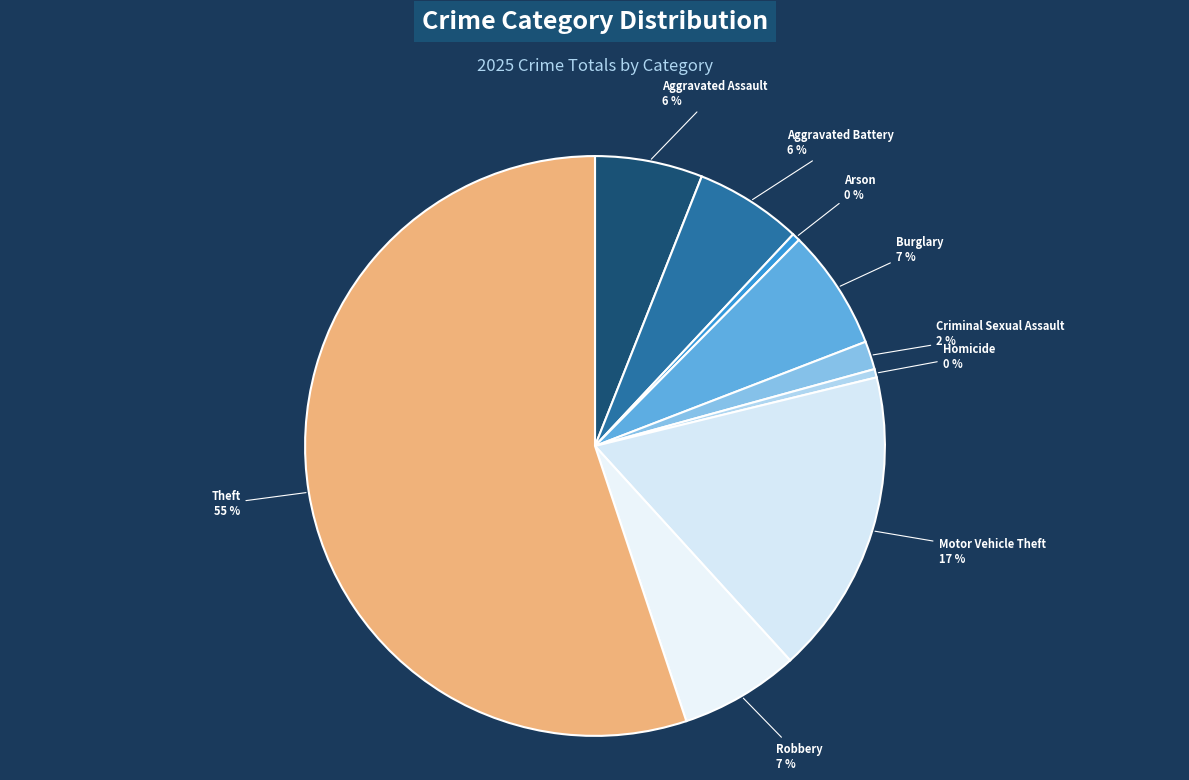

Count the number of slices in the pie.

9